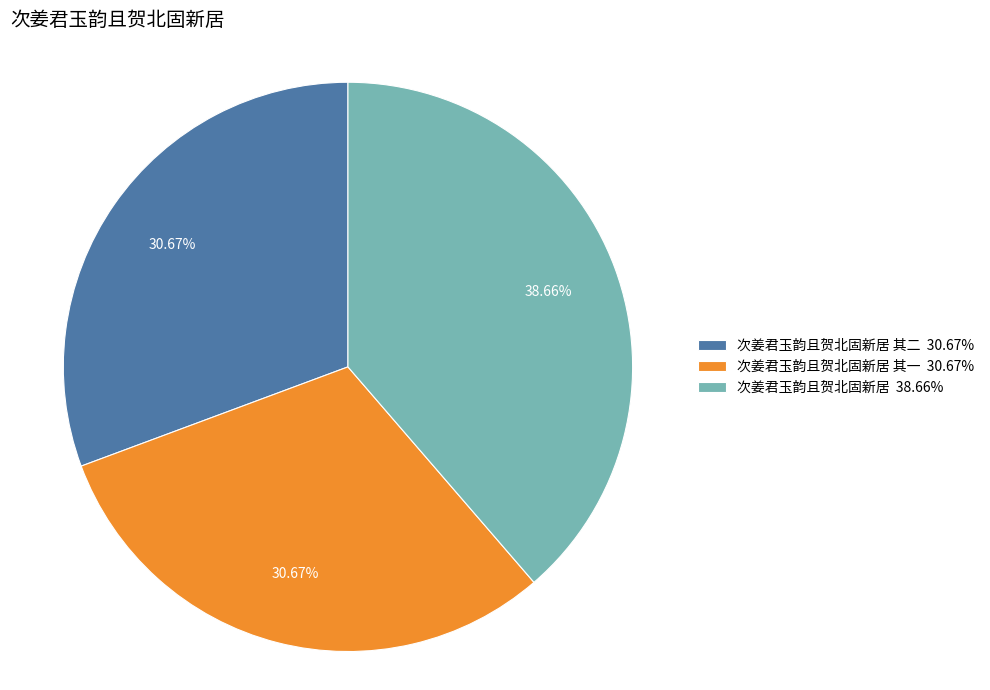

Does 次姜君玉韵且贺北固新居 其二 30.67% represent more than half of the total?

No